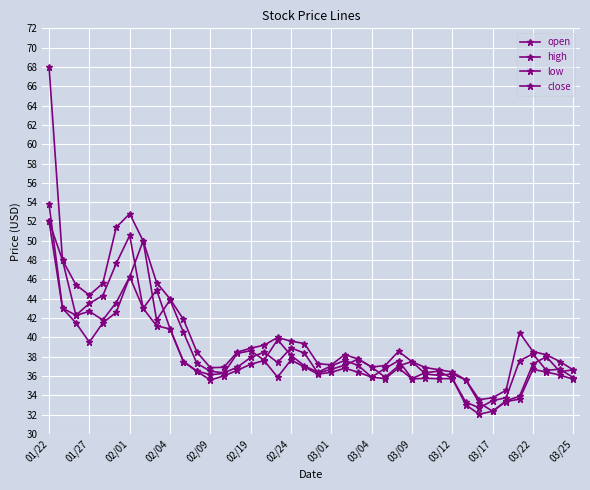

Between which two adjacent categories do open and close first intersect?

01/22 and 01/27